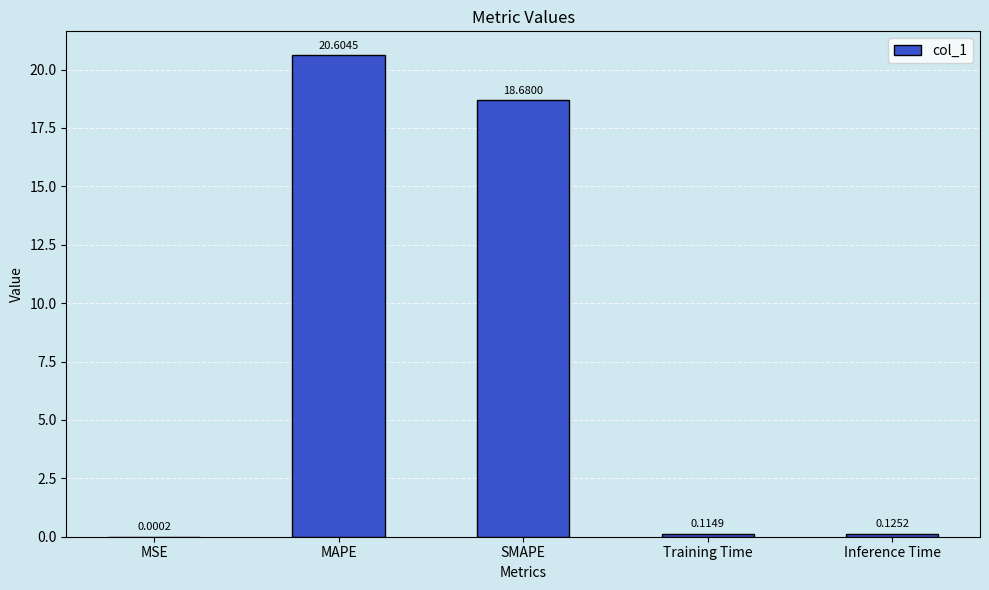

Where is the data nearest to the value 10?

SMAPE